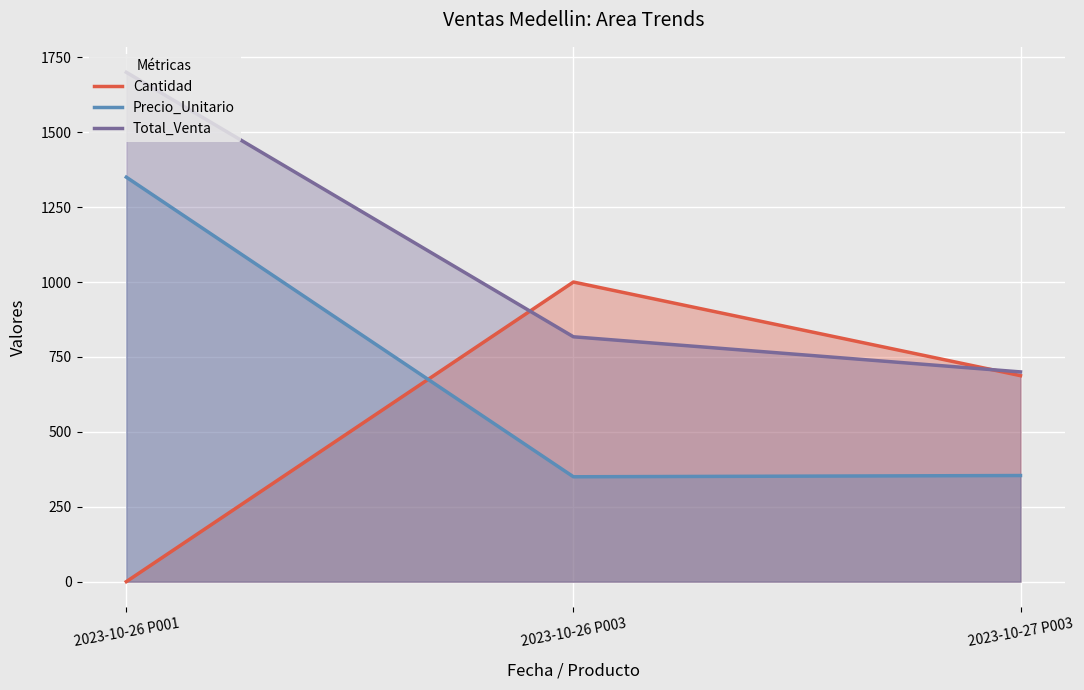

How many lines are shown in the chart?

3